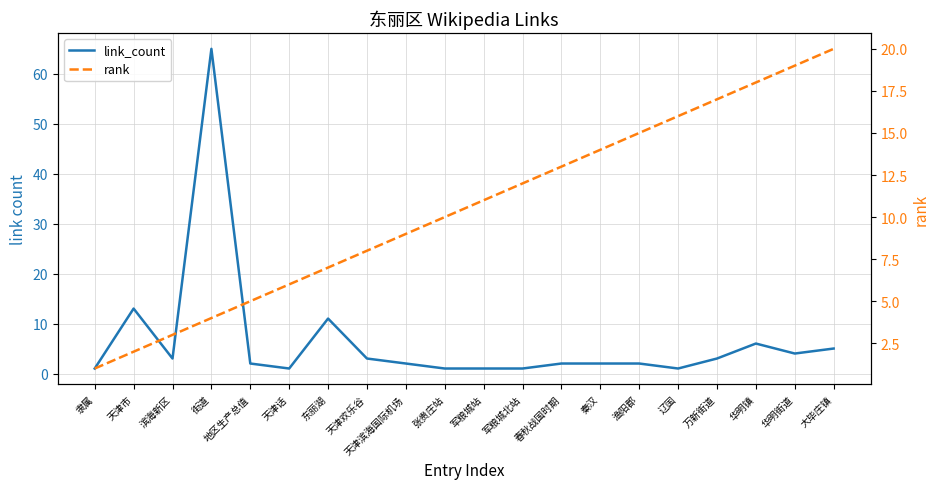

Is the value of link_count at 军粮城站 greater than the value of rank at 天津市?

No